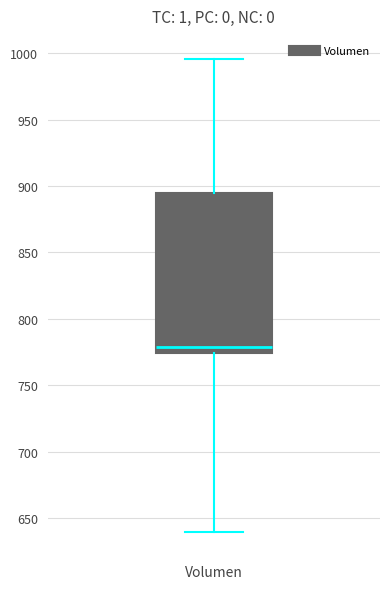

Read this box plot against the y-axis: the position of the median line, the range covered by the box, and the ends of both whiskers. The values are not printed on the chart, so give them approximately, as read against the axis.

median 780, box 775 to 895, whiskers 640 to 995